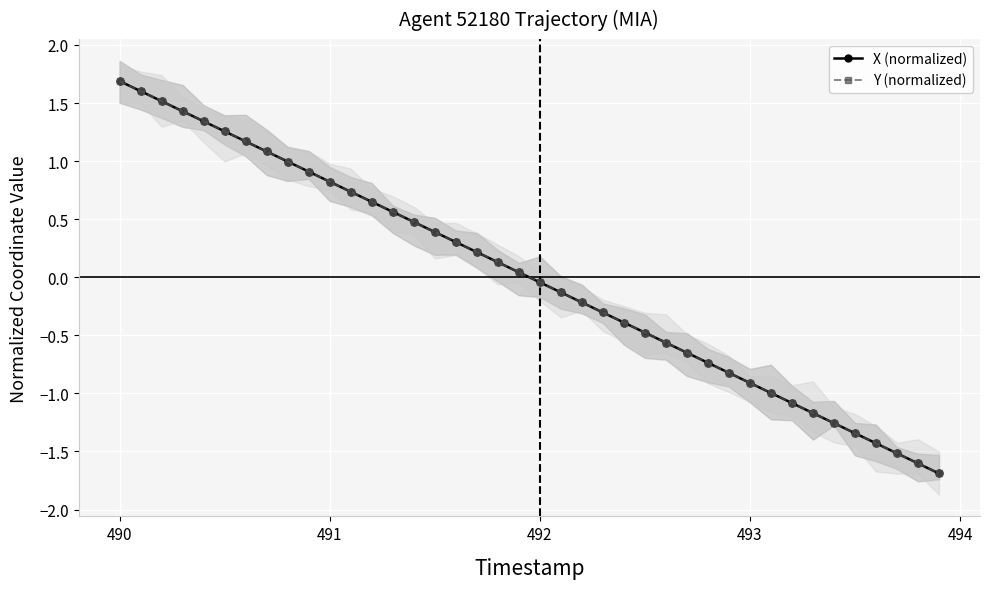

What is the highest value of the X (normalized) series?

1.7